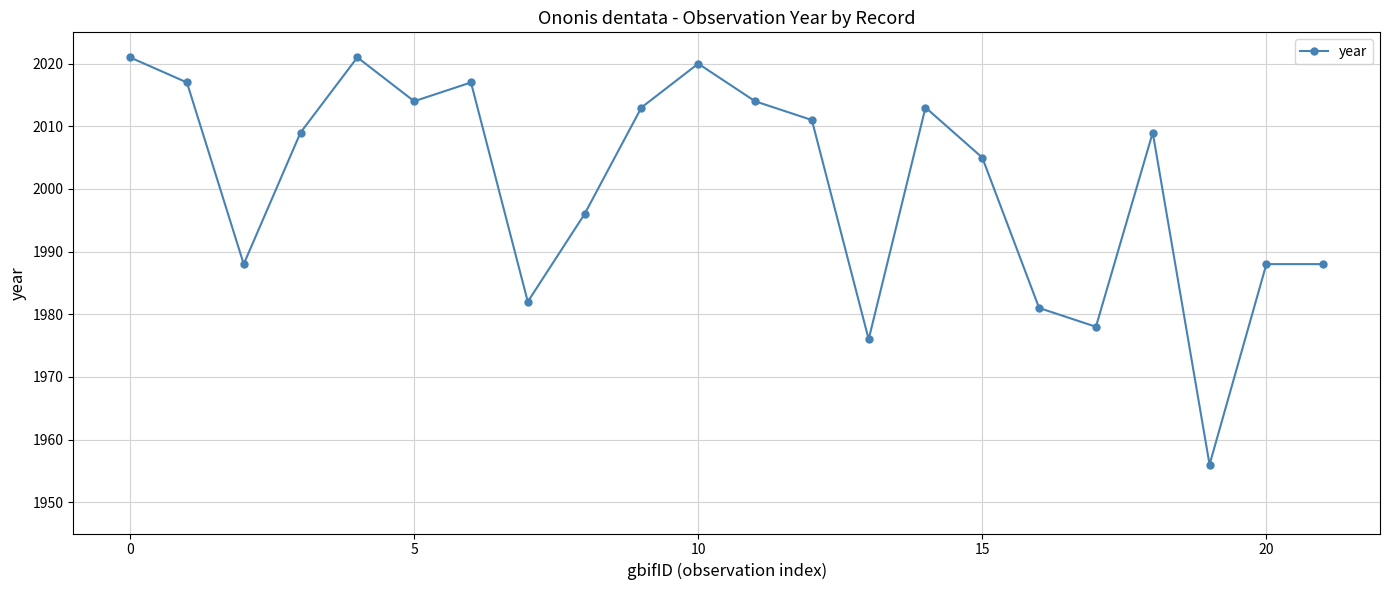

What is the difference between the maximum and minimum values?

65